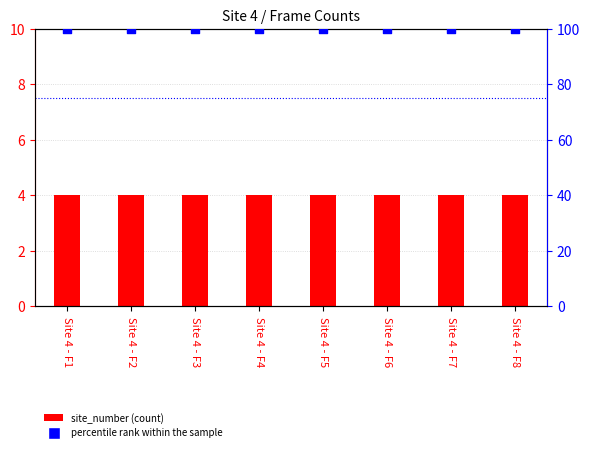

At which category is the sum across all series the highest?

Site 4 - F1